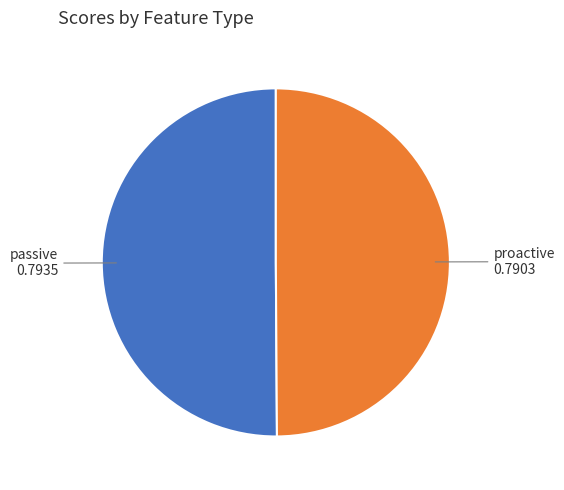

Do proactive and passive together represent more than half of the pie?

Yes